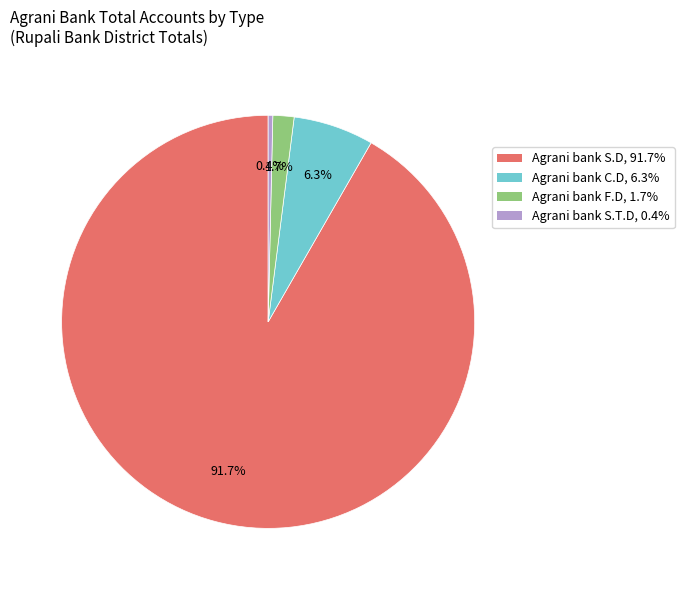

Is there any slice that represents more than half of the pie?

Yes